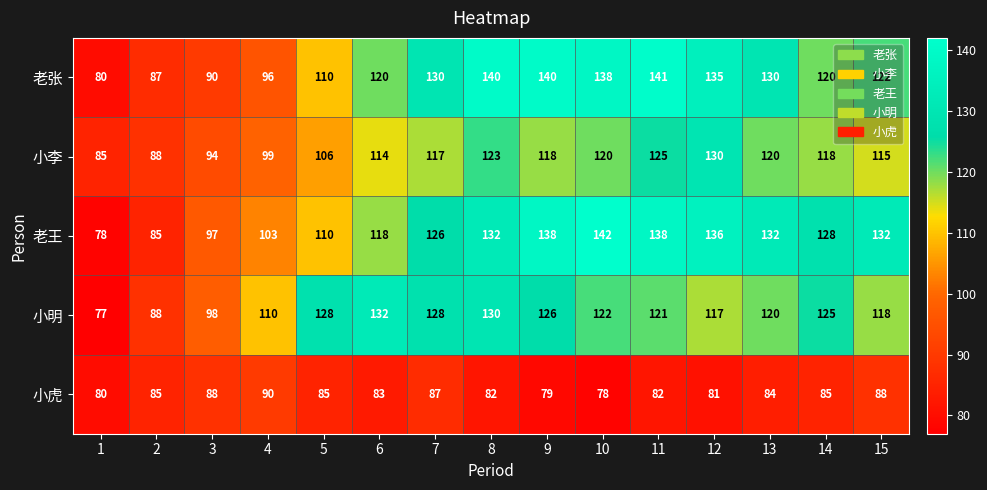

Which label corresponds to the largest value in the chart?

10